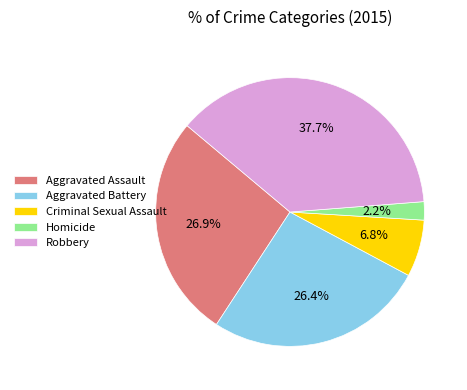

Is Robbery the majority of the pie?

No